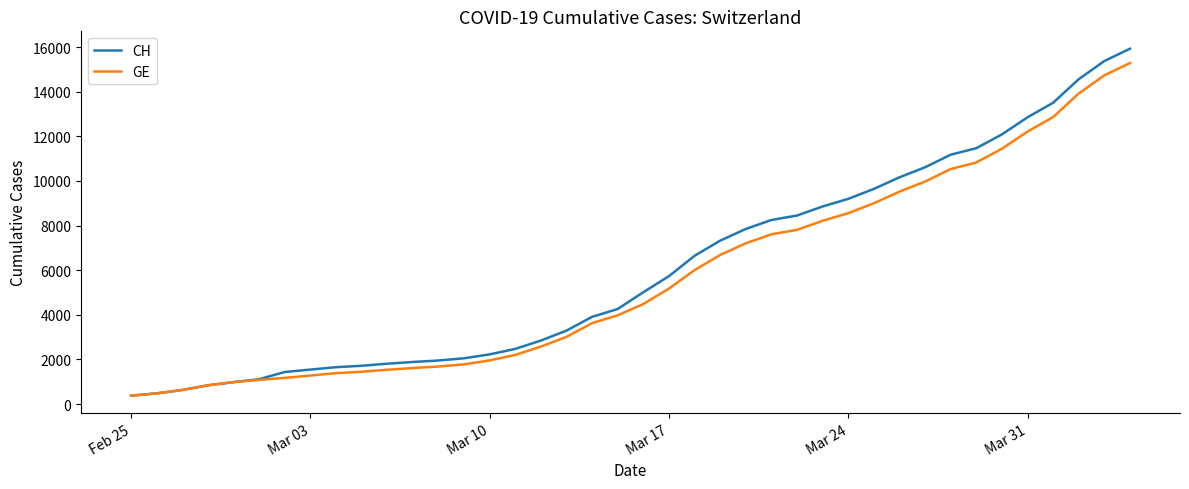

Which series has the widest spread of values?

CH